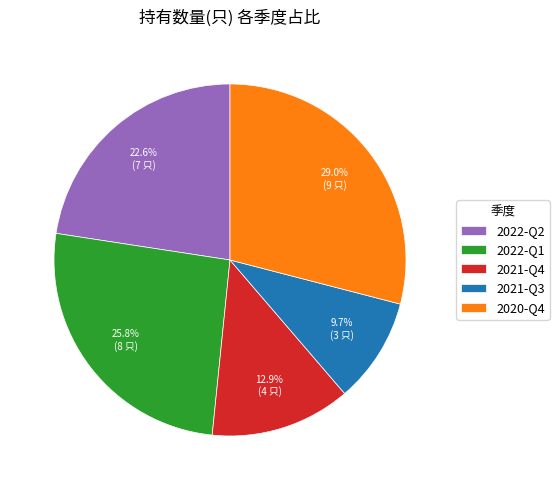

The 2021-Q3 slice represents 10% of the pie. True or false?

True